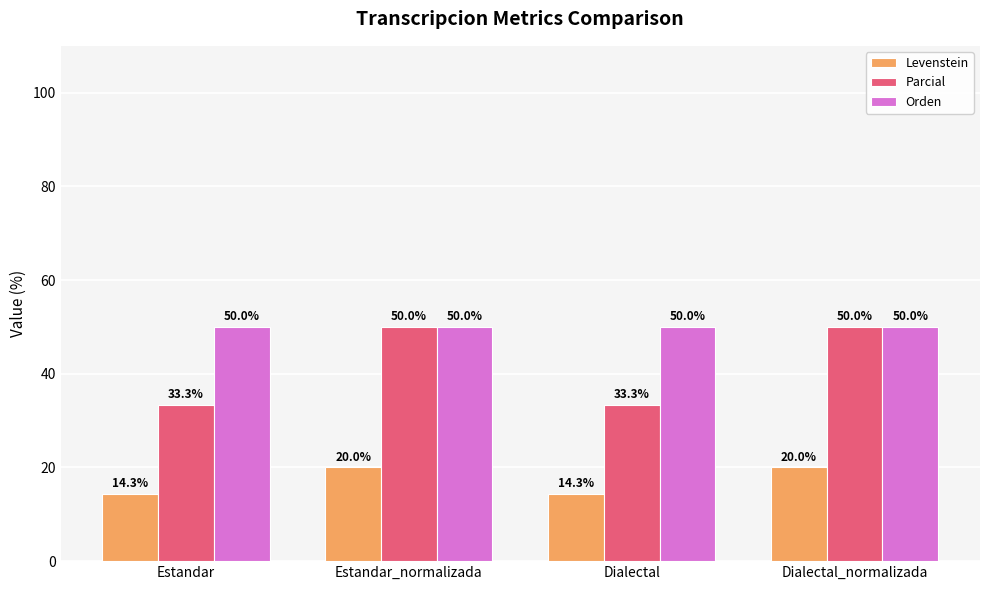

Which series has the largest total across all categories?

Orden